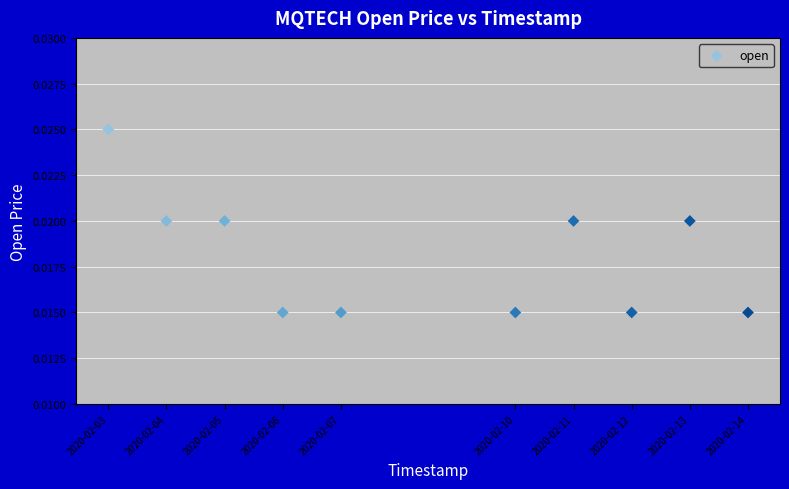

What is the range of X values (max minus min)?

950400.0